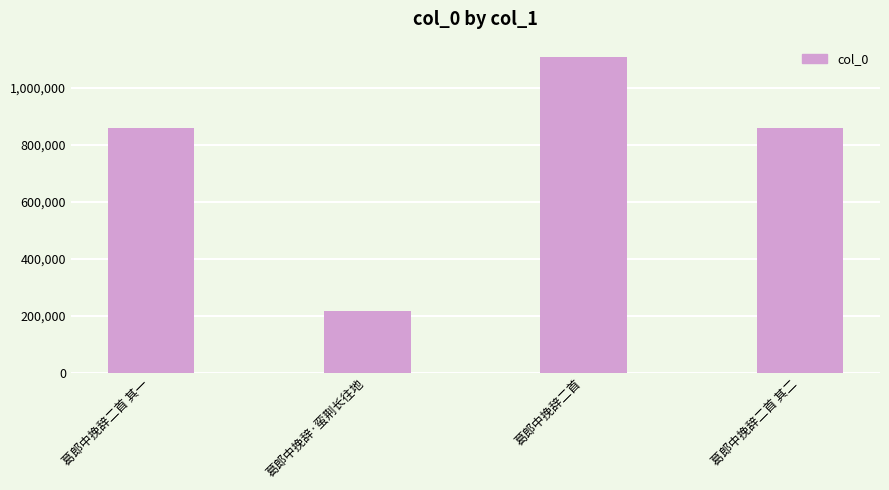

The value at 葛郎中挽辞二首 其二 is 1189940. True or false?

False